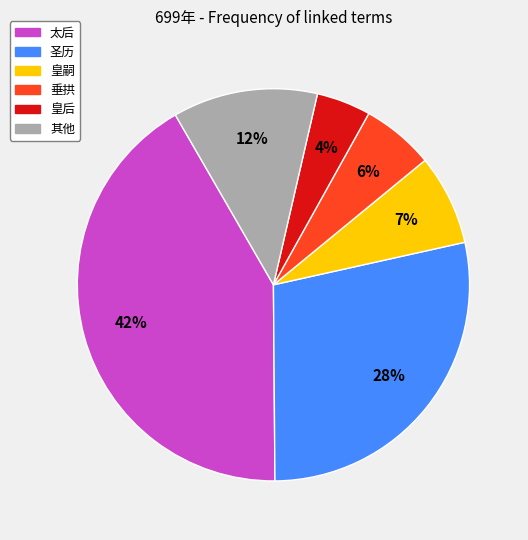

Is there any slice that represents more than half of the pie?

No